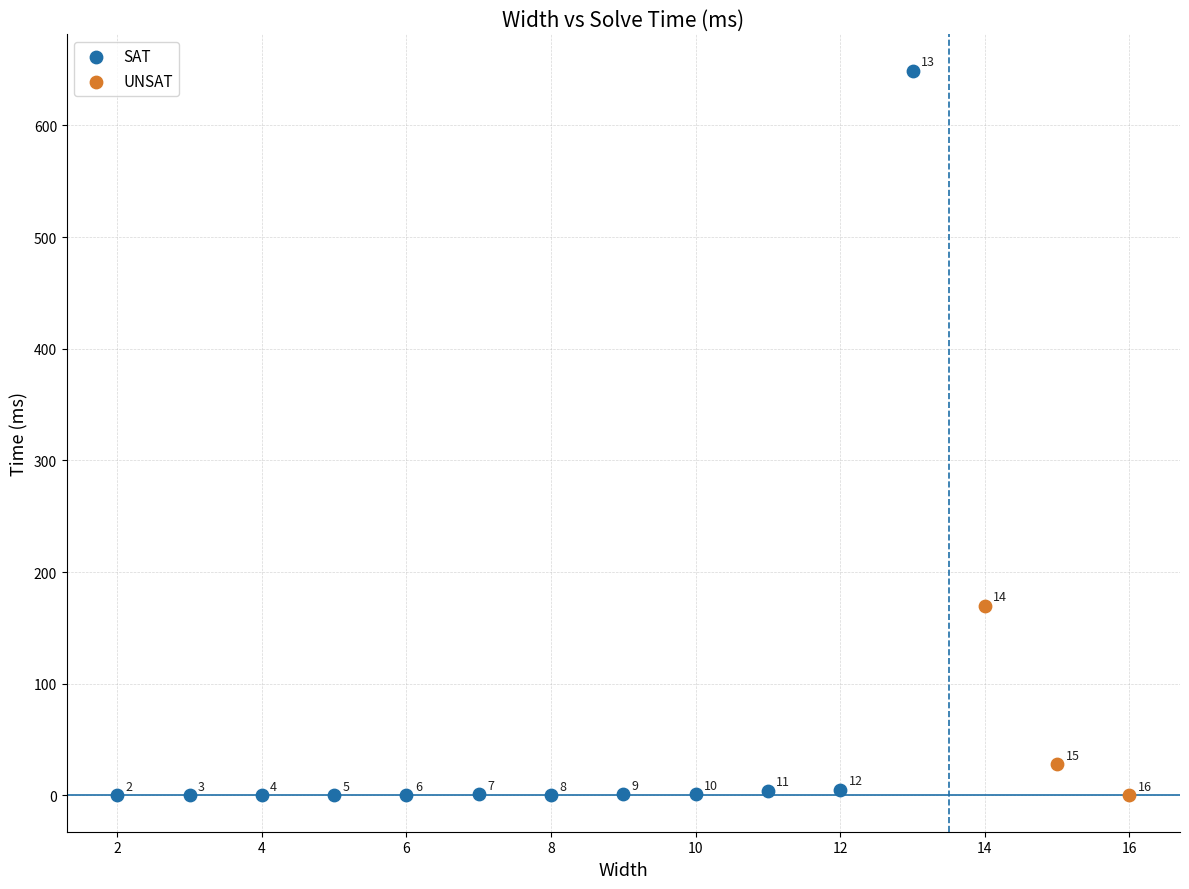

Which series has the widest spread of Y values?

SAT